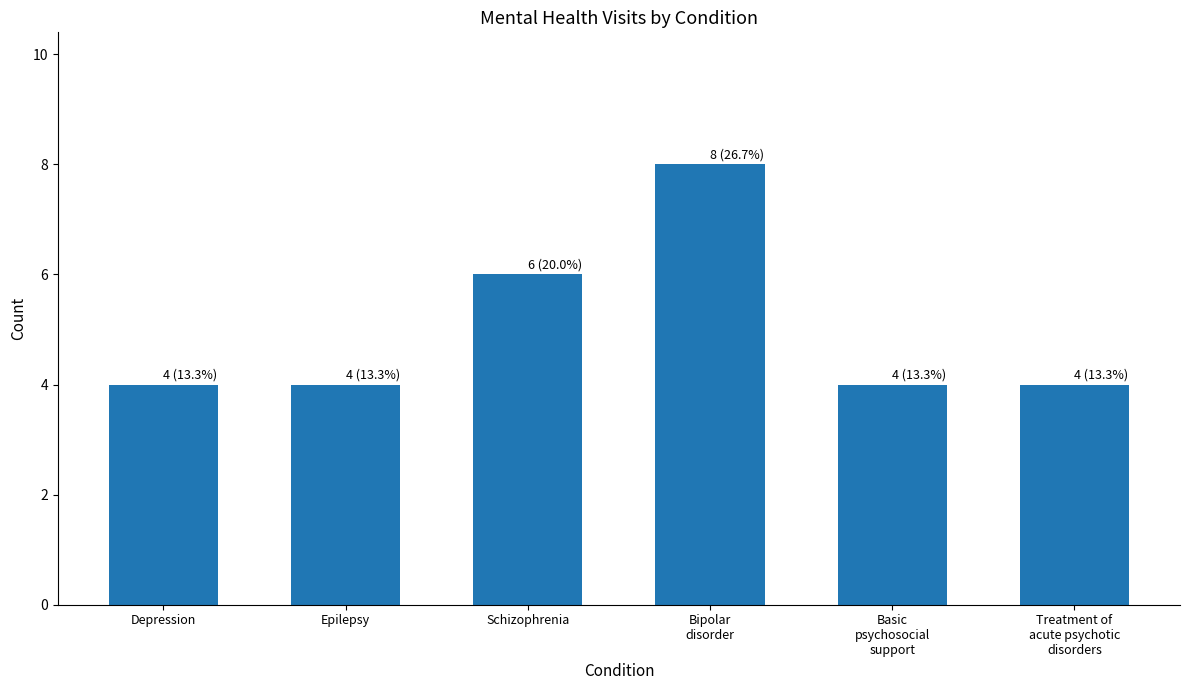

What is the smallest value displayed?

4